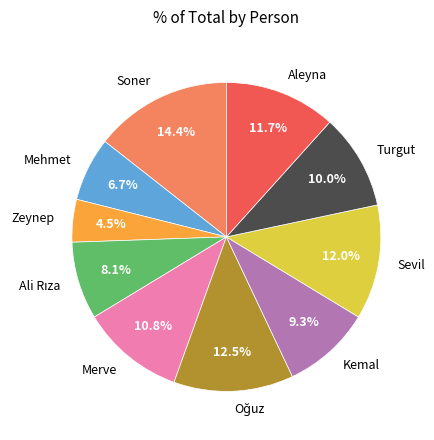

What percentage do Turgut and Merve together represent?

20.8%